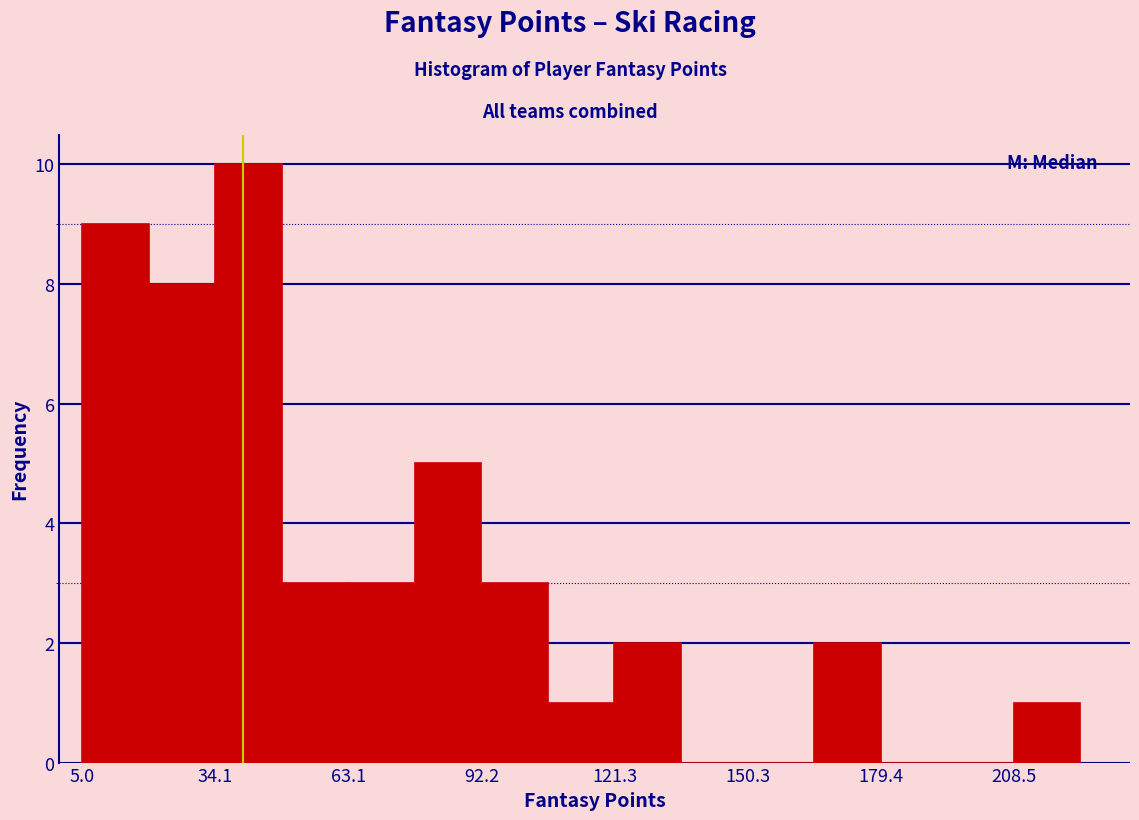

Around what value on the x-axis is the tallest bar? Give the approximate position of its centre, as read against the axis.

40